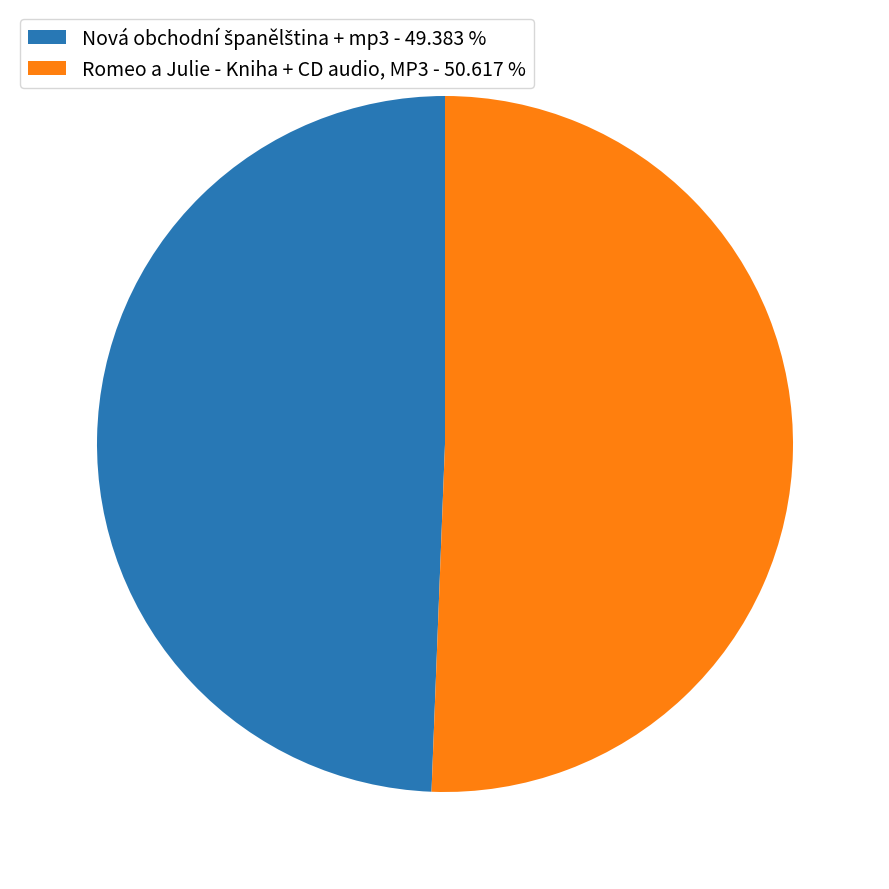

Is there any slice that represents more than half of the pie?

Yes